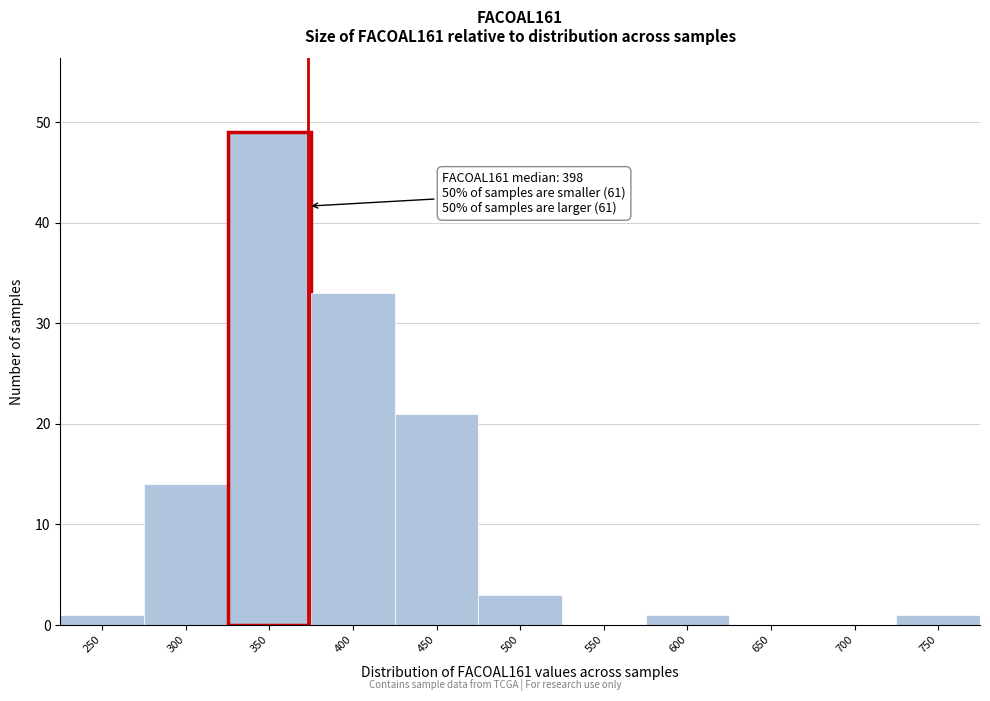

Reading left to right, transcribe all the data shown in this chart.

250=1	300=14	350=49	400=33	450=21	500=3	550=0	600=1	650=0	700=0	750=1